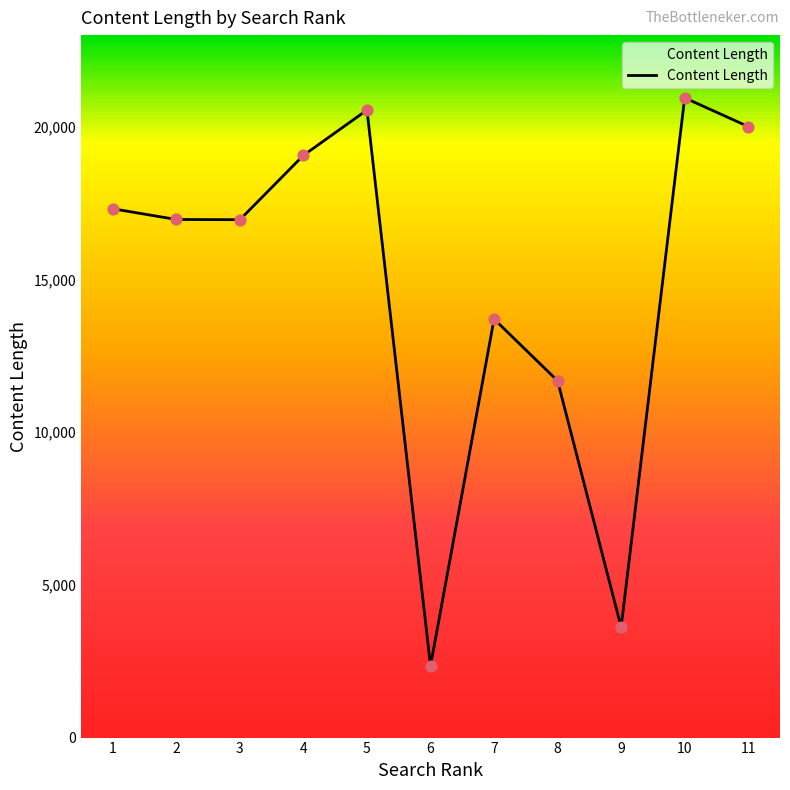

What is the ratio of the value at 1 to the value at 5?

0.8